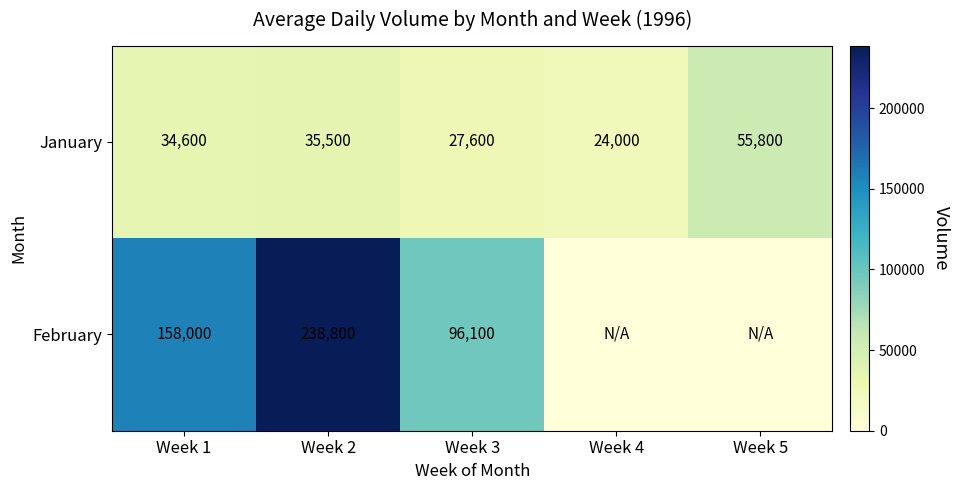

What is the maximum value for January?

55800